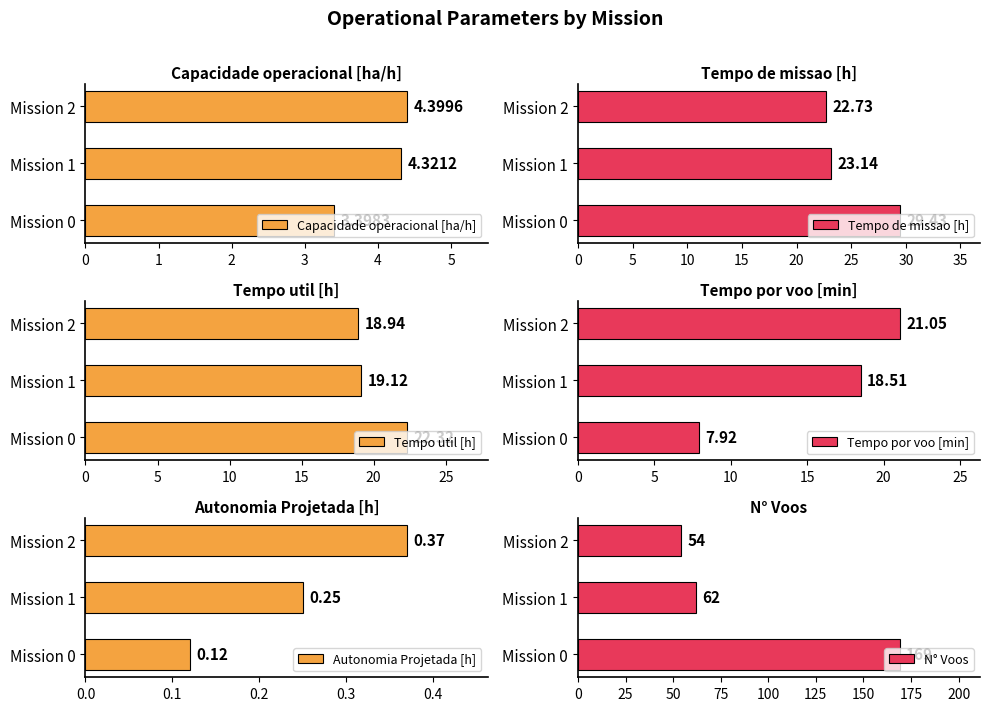

Reading right to left, what are all the values shown in this chart?

Capacidade operacional [ha/h]: 4.4	4.3	3.4
Tempo de missao [h]: 22.7	23.1	29.4
Tempo util [h]: 18.9	19.1	22.3
Tempo por voo [min]: 21.1	18.5	7.9
Autonomia Projetada [h]: 0.4	0.2	0.1
N° Voos: 54.0	62.0	169.0